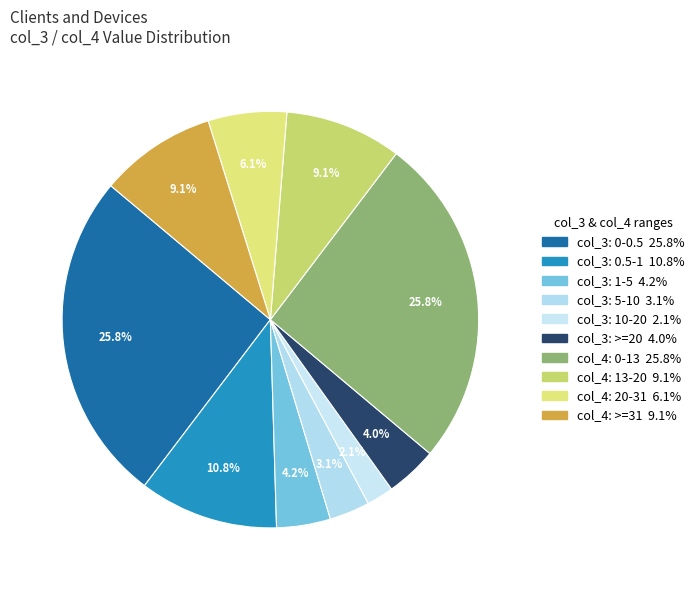

Does any single category account for the majority?

No